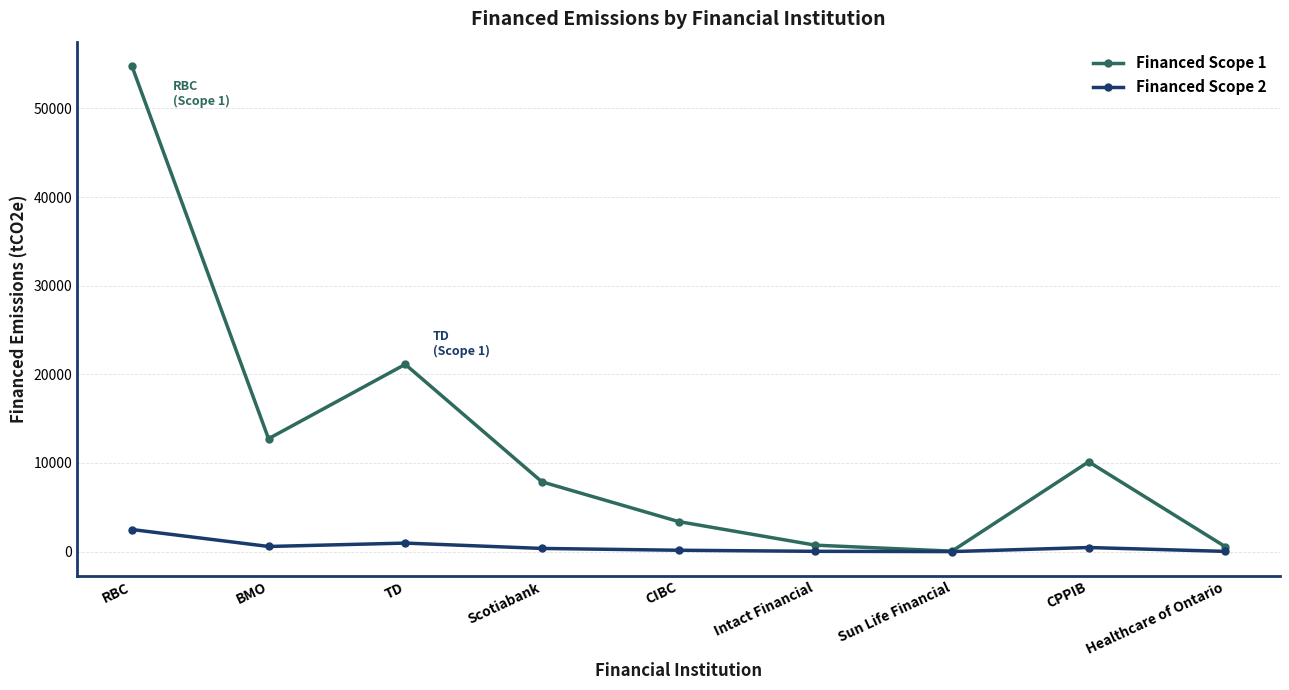

True or false: Financed Scope 2 has more than 0 interior local peaks.

True